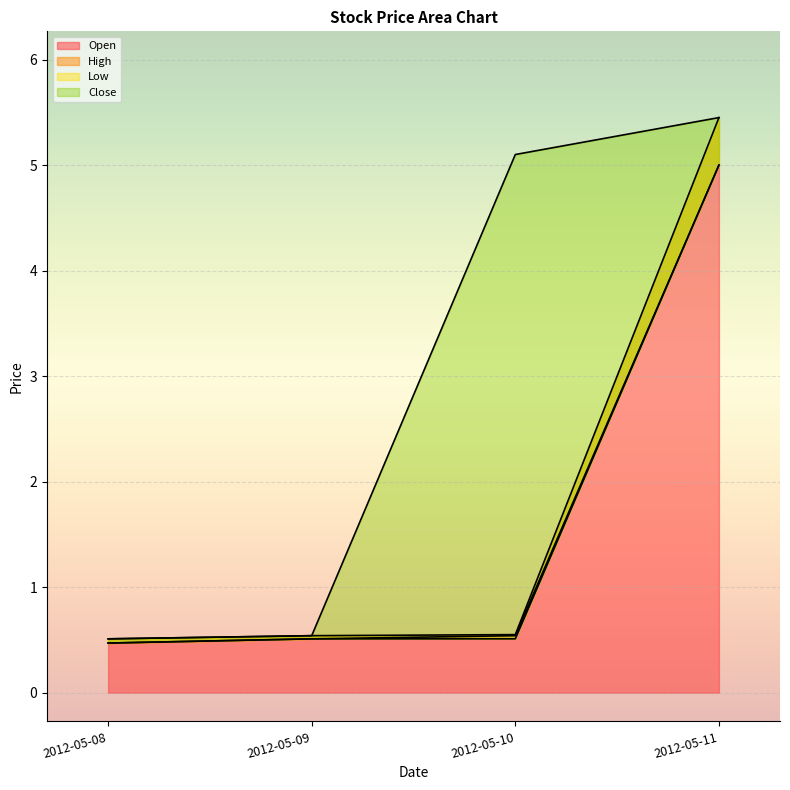

At how many categories does at least one series exceed 2?

2